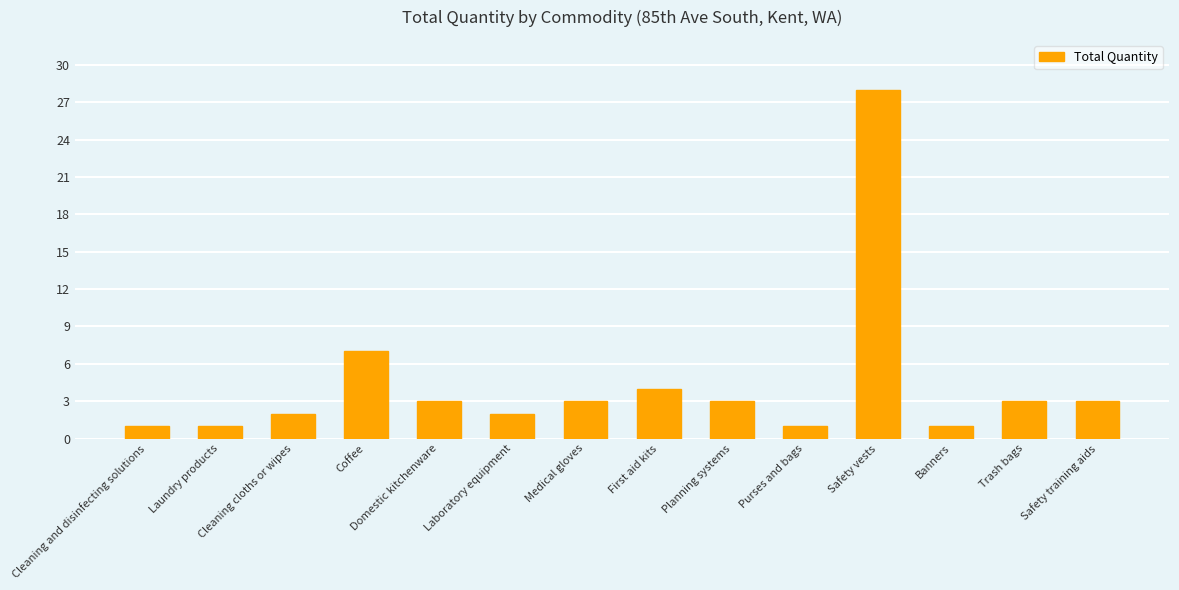

Is it true that the value at Trash bags is 3?

True